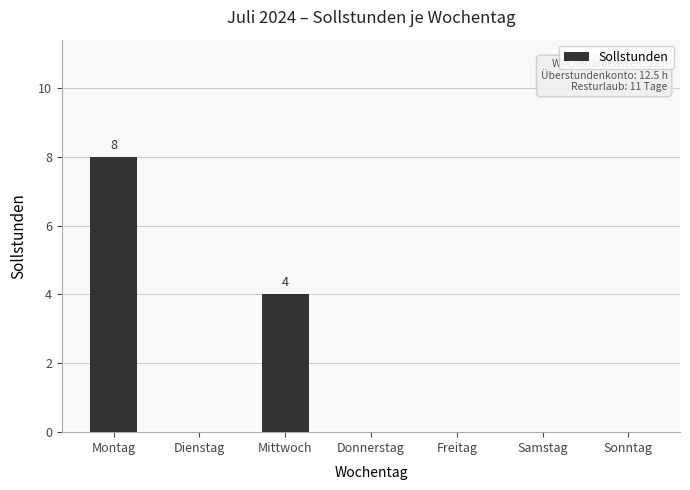

What is the sum of the values at Freitag and Mittwoch?

4